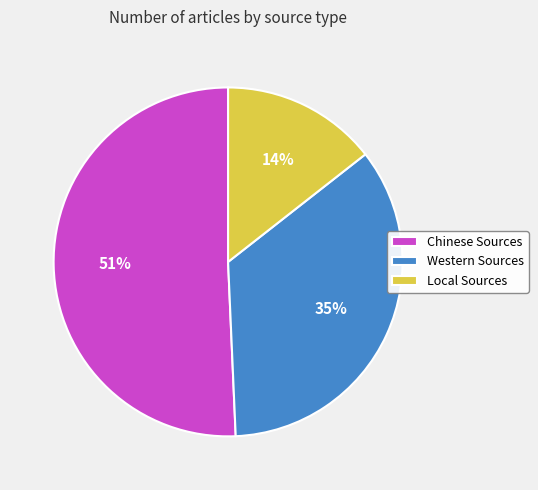

Which slice is the smallest?

Local Sources